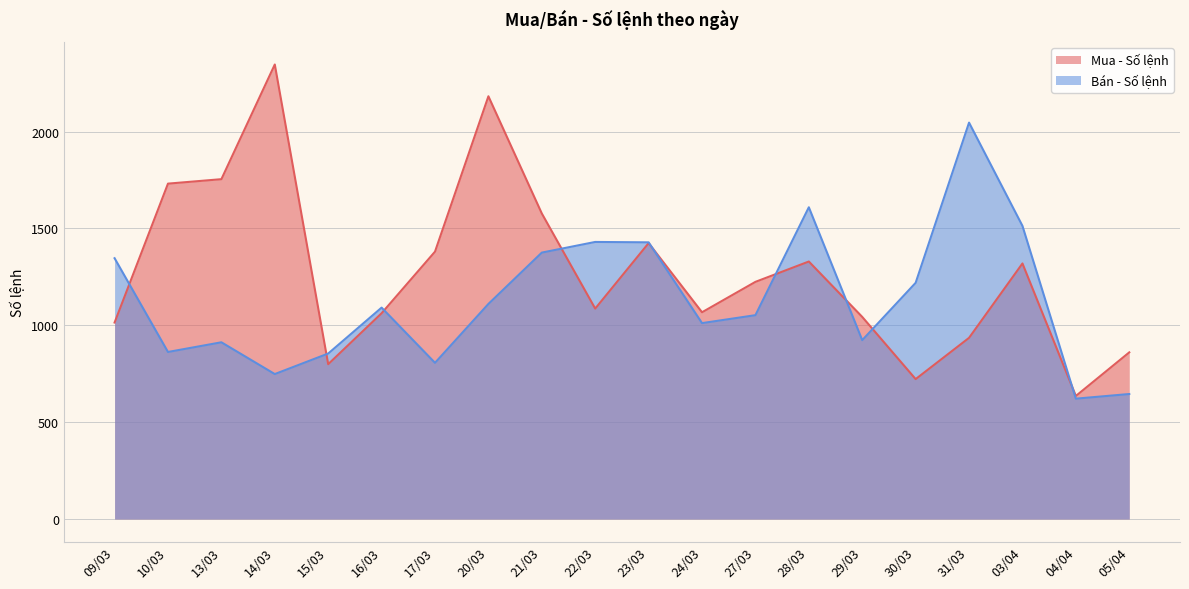

Which series has the largest total across all categories?

Mua - Số lệnh